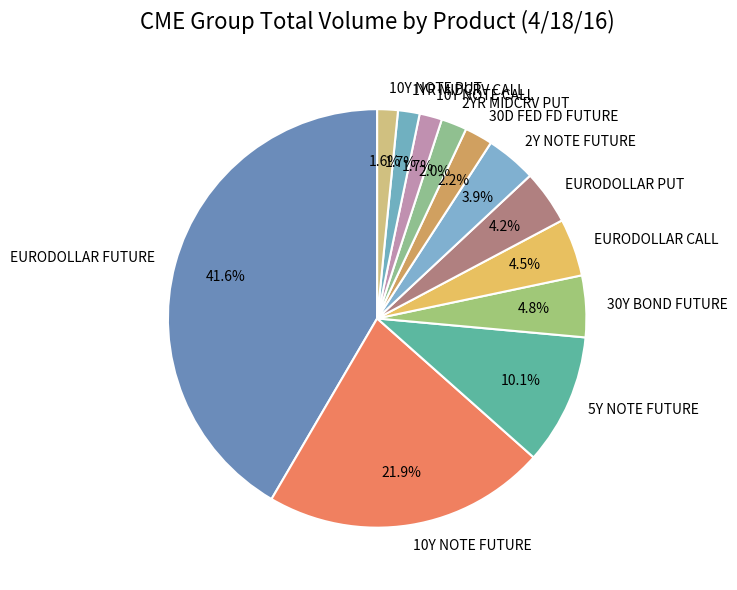

Which slice is the largest?

EURODOLLAR FUTURE